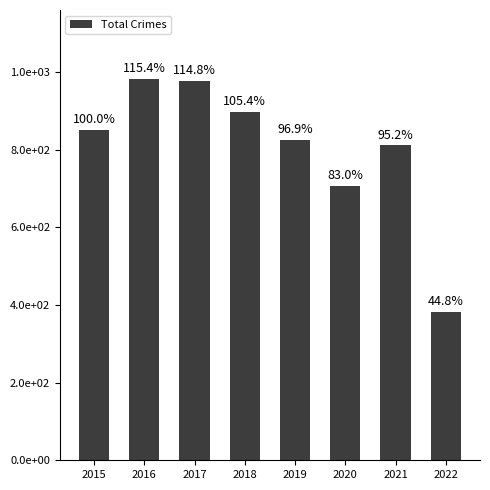

Reading right to left, transcribe all the data shown in this chart.

2022=382	2021=811	2020=707	2019=826	2018=898	2017=978	2016=983	2015=852